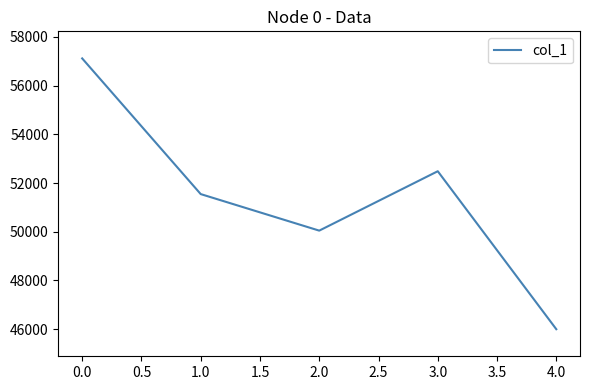

Which label corresponds to the smallest value in the chart?

4.0